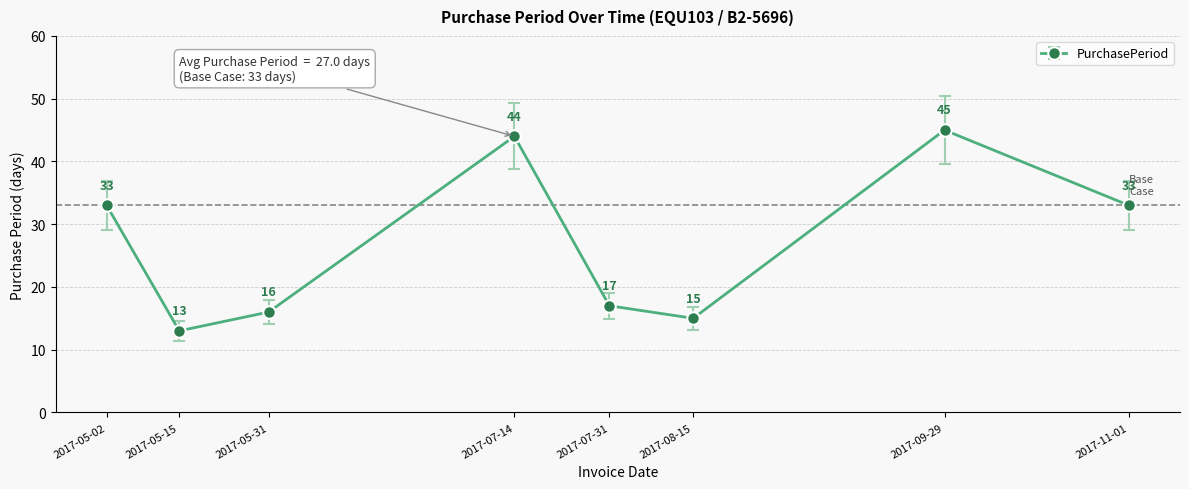

What is the change in value from 2017-05-02 to 2017-09-29?

+12